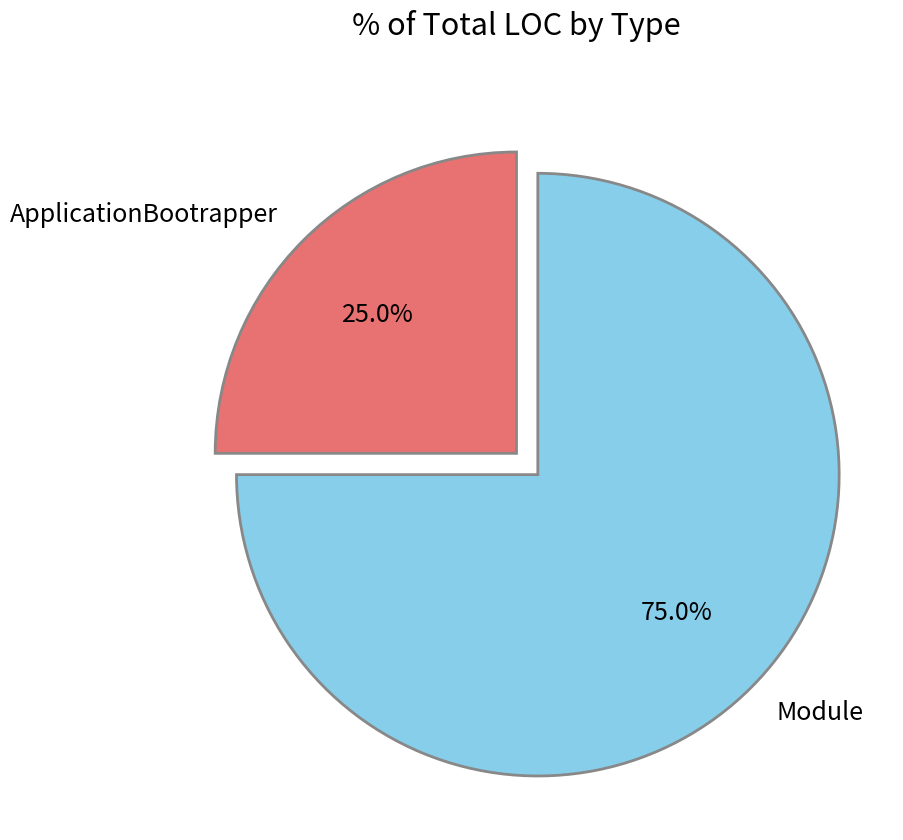

Approximately how many times larger is the value at Module compared to ApplicationBootrapper?

3.0